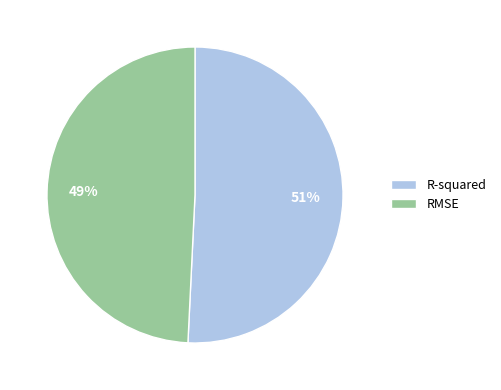

Combined, do R-squared and RMSE account for over 50%?

Yes